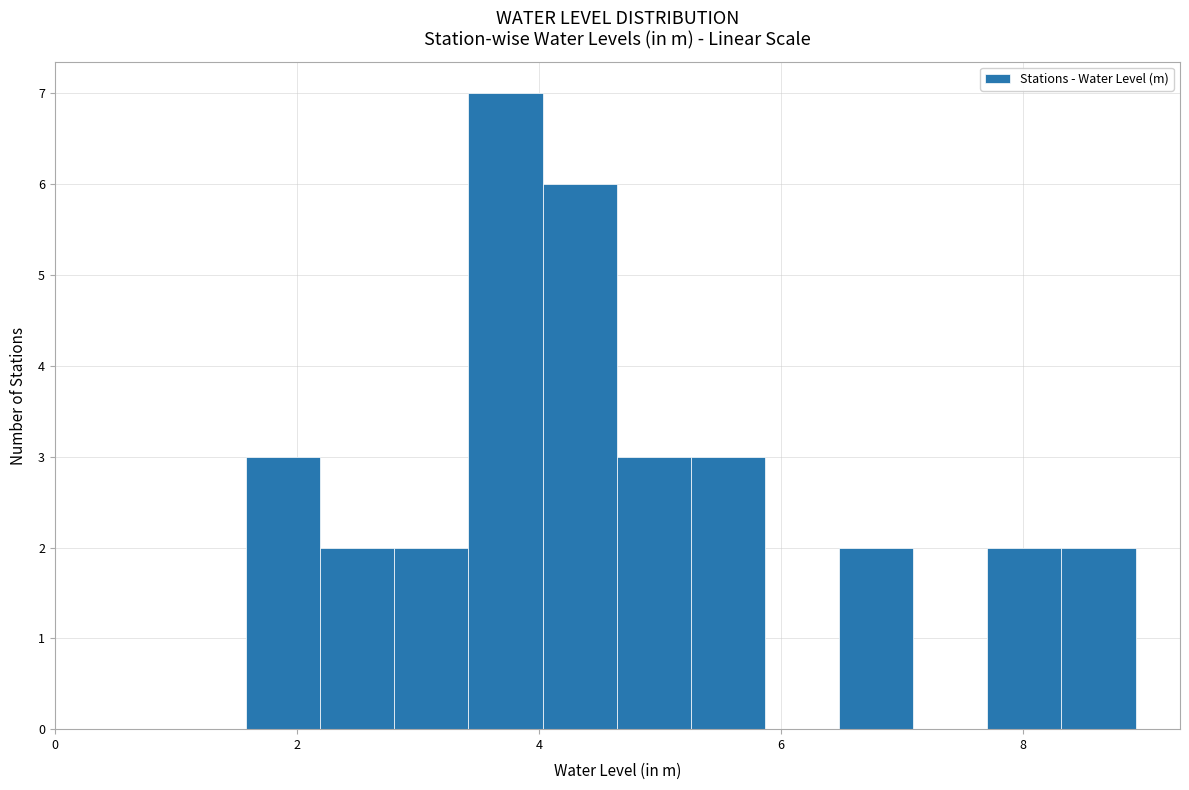

Around what value on the x-axis is the tallest bar? Give the approximate position of its centre, as read against the axis.

3.8